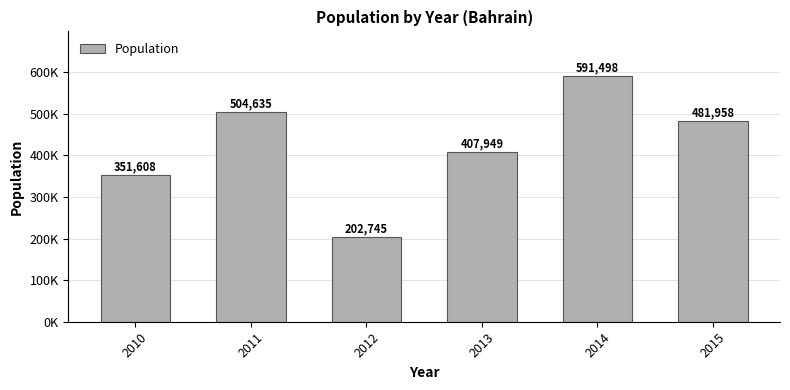

Where is the data nearest to the value 397121?

2013